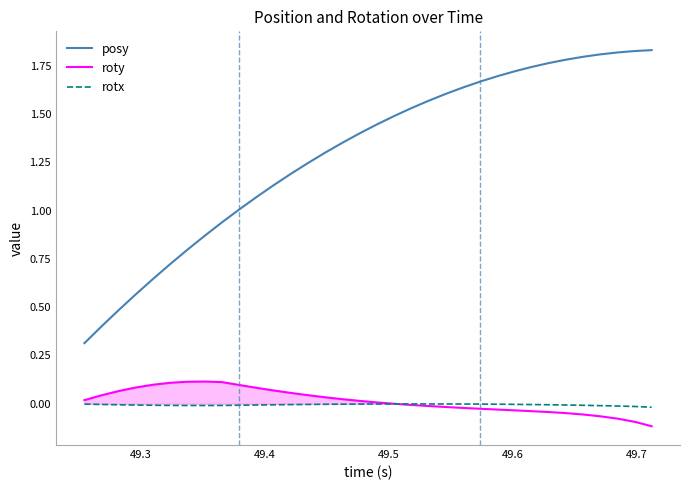

Which series has the largest total across all categories?

posy